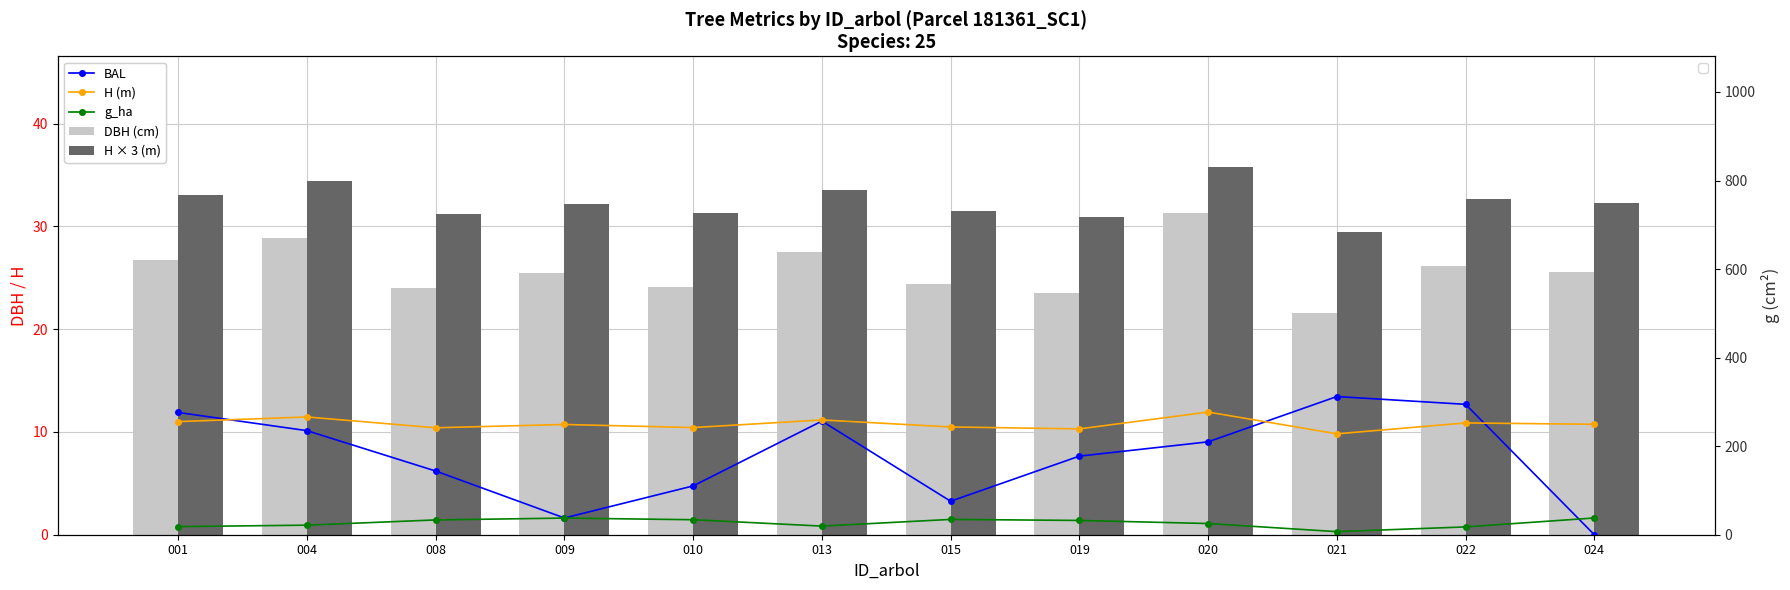

What is the greatest value displayed?

35.8